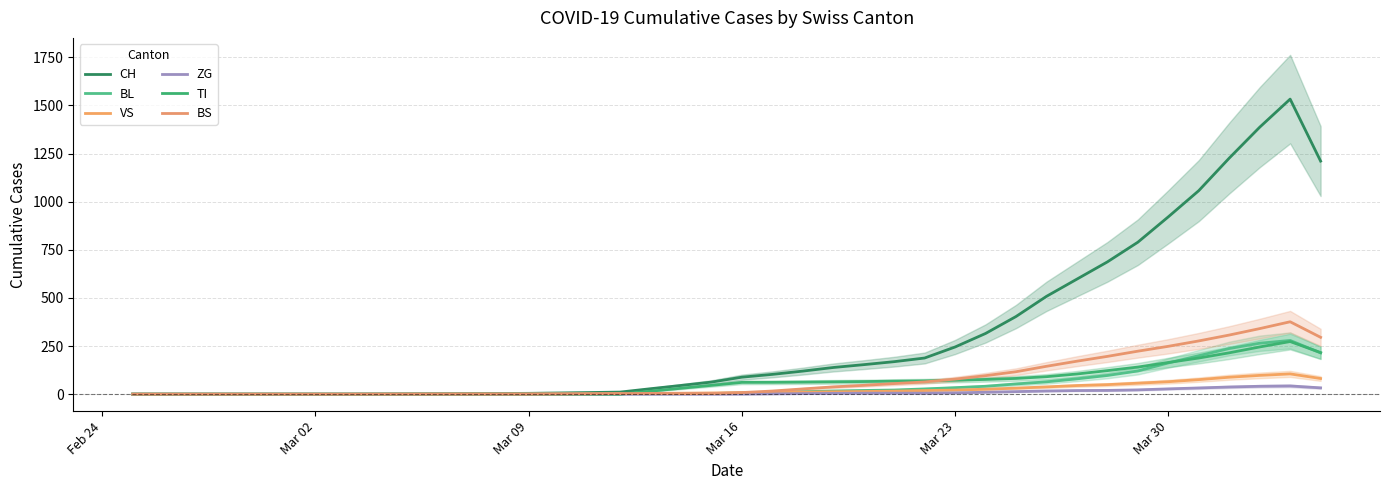

True or false: ZG has a value of 0.0 at Mar 09.

True